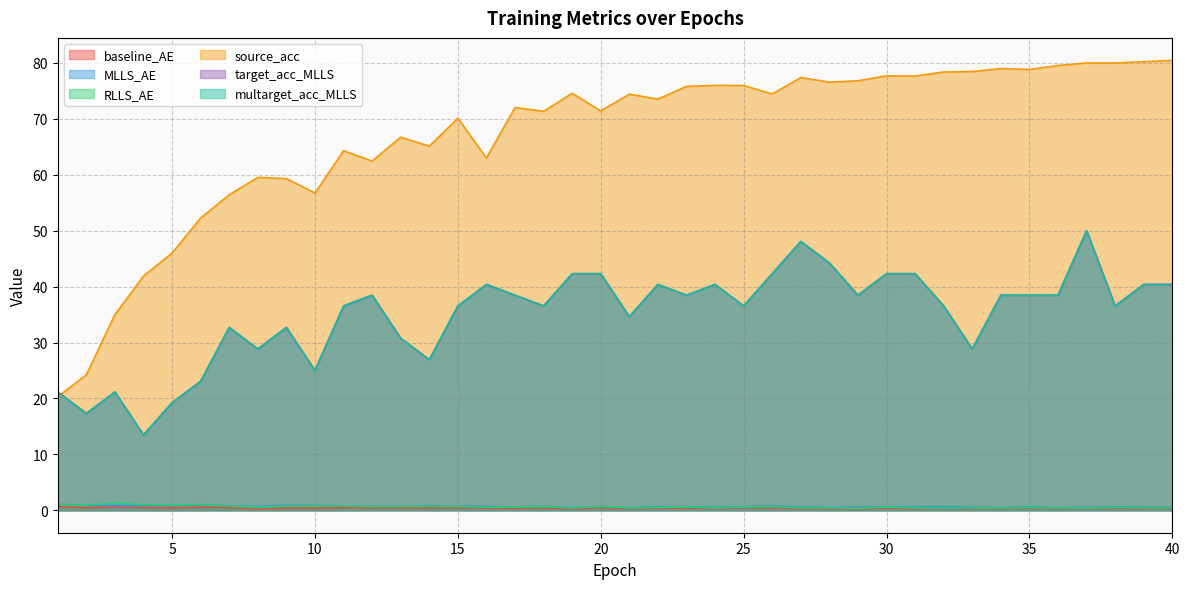

At which category is the sum across all series the highest?

37